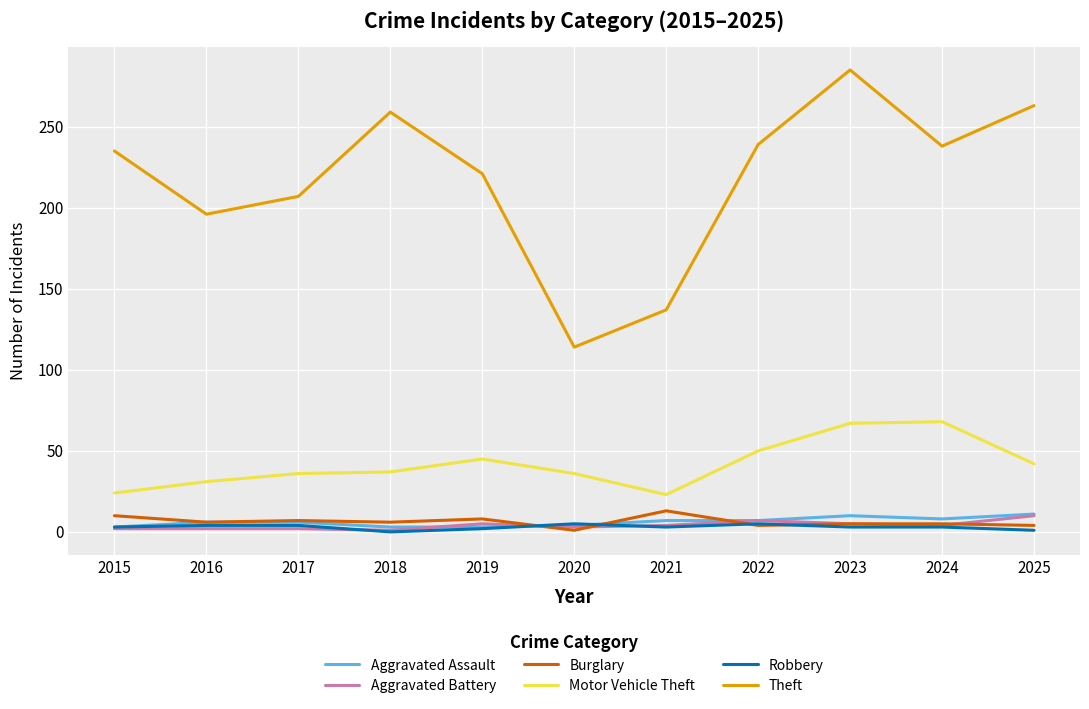

True or false: Motor Vehicle Theft and Theft cross at least once.

False